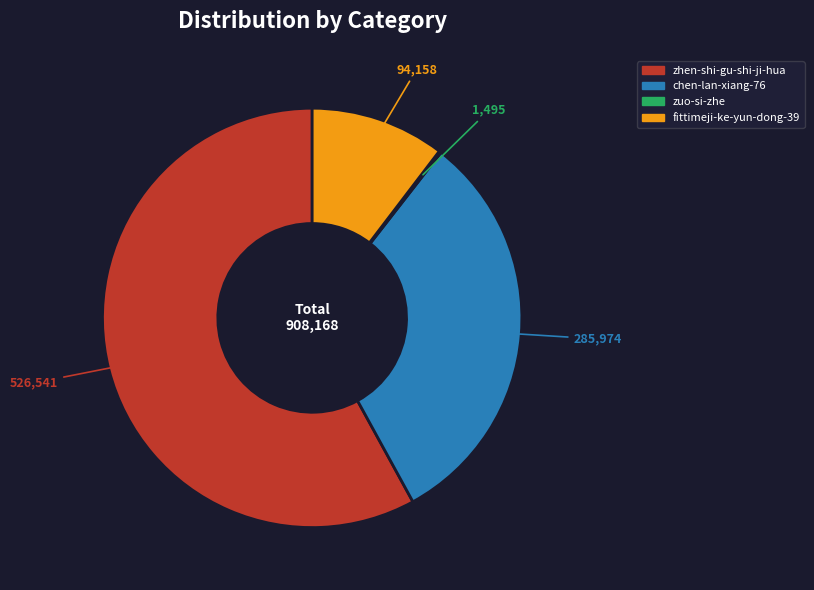

Which category has the biggest portion of the pie?

zhen-shi-gu-shi-ji-hua